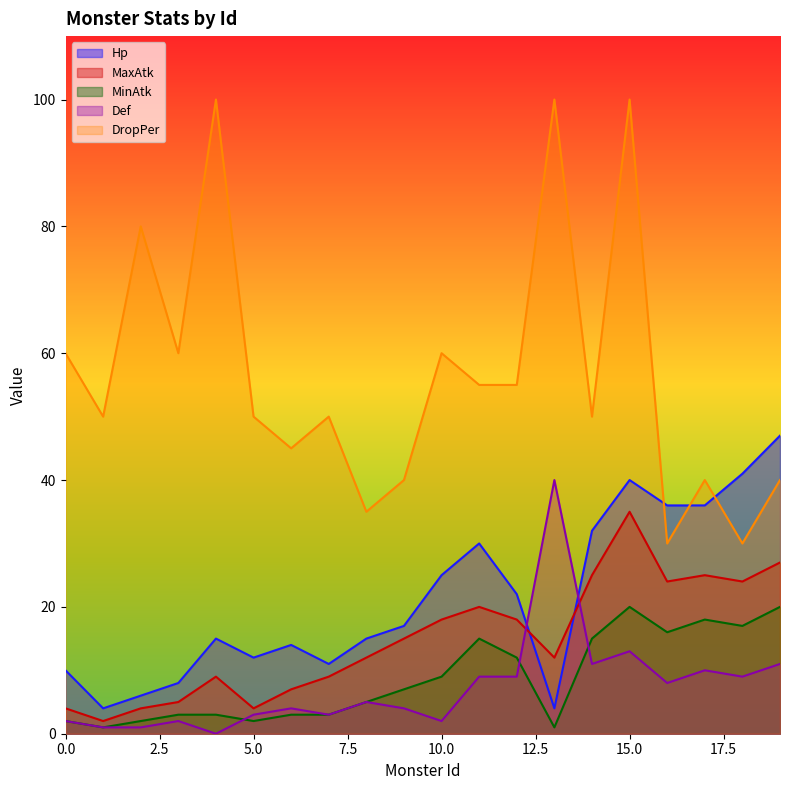

At how many categories does at least one series exceed 58?

7